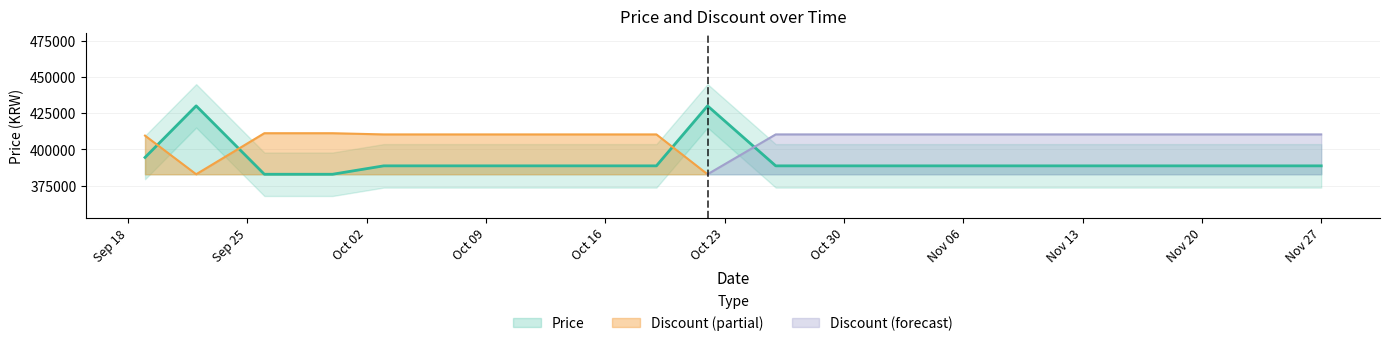

What is the ratio of the value at 2023-10-03 to the value at 2023-10-11?

1.0